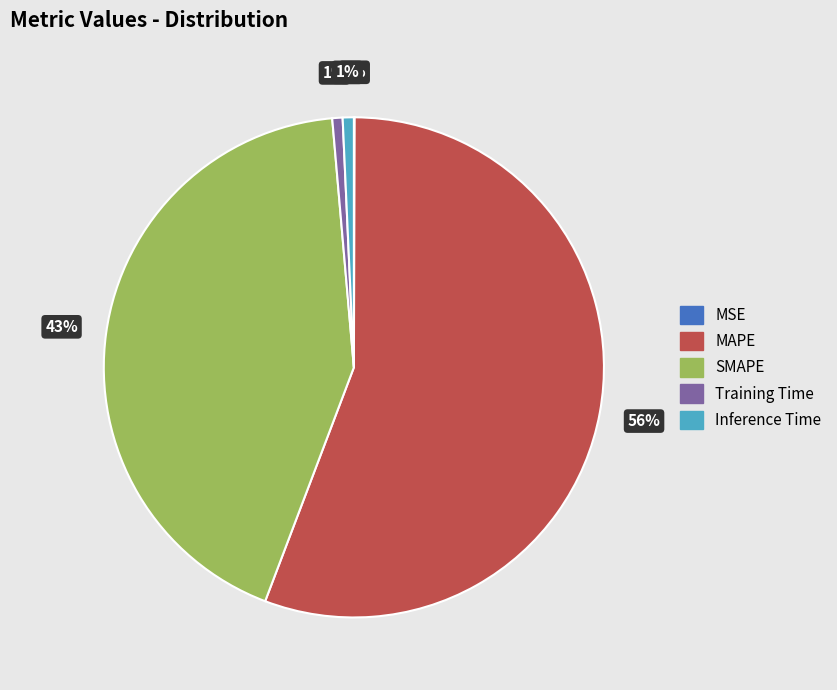

Does SMAPE represent more than half of the total?

No